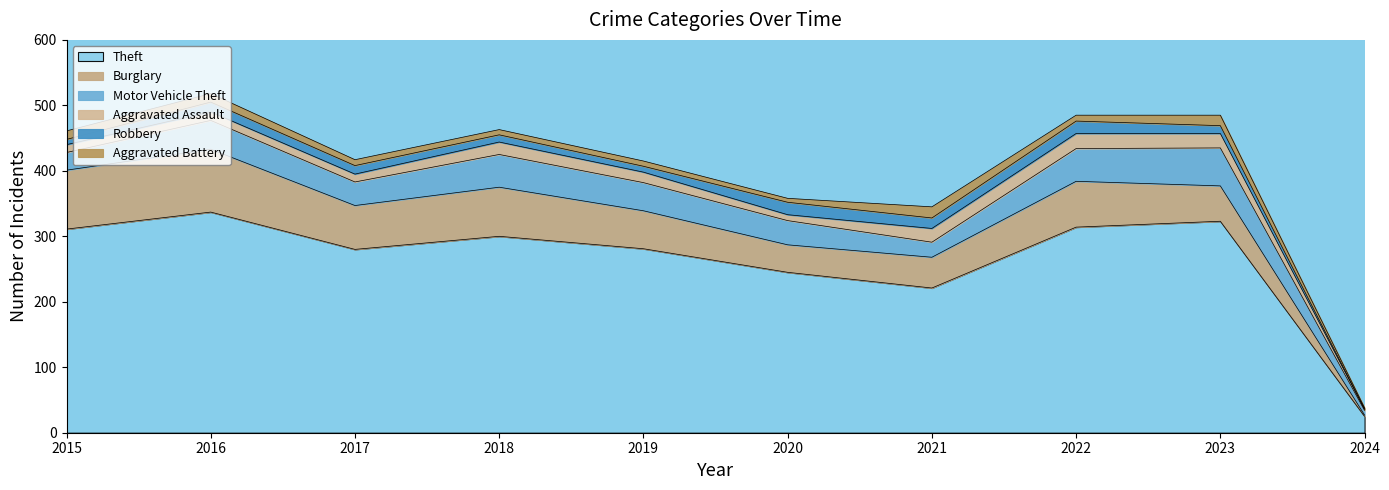

How many data points in Robbery are less than 13?

5